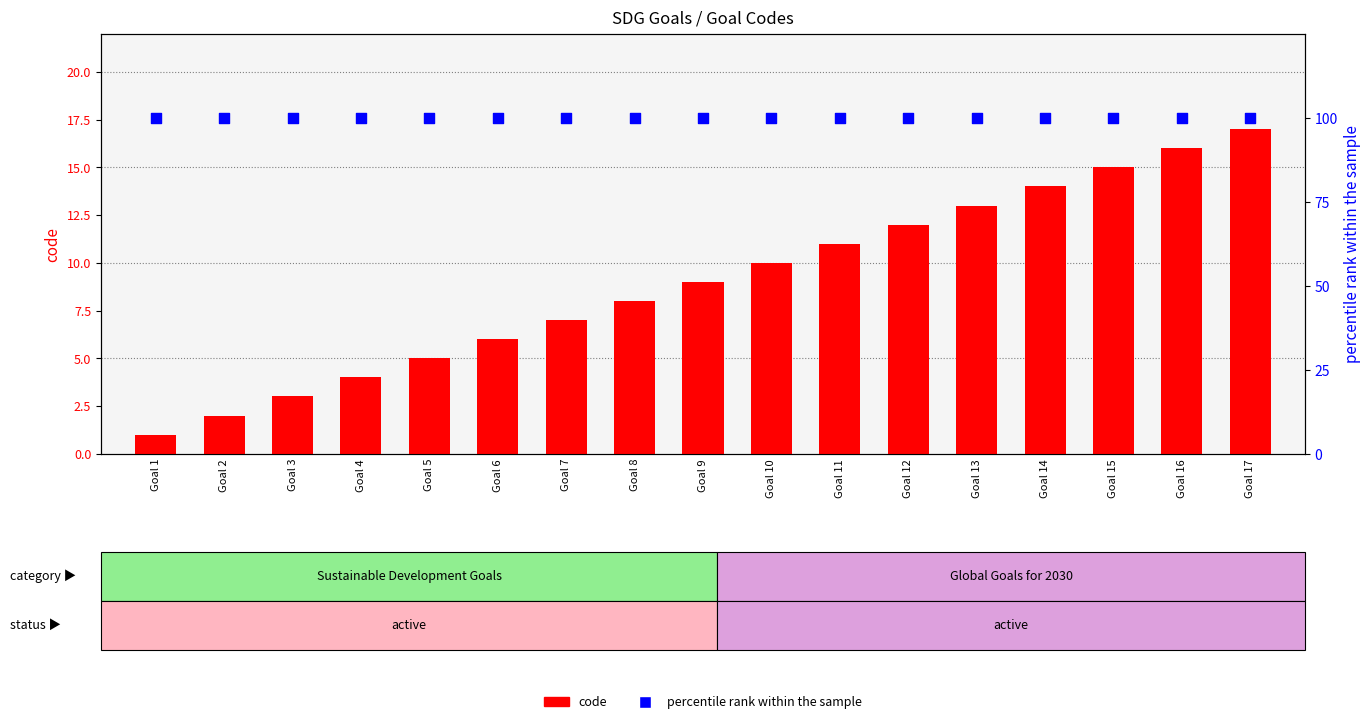

At which category is the sum across all series the highest?

Goal 17